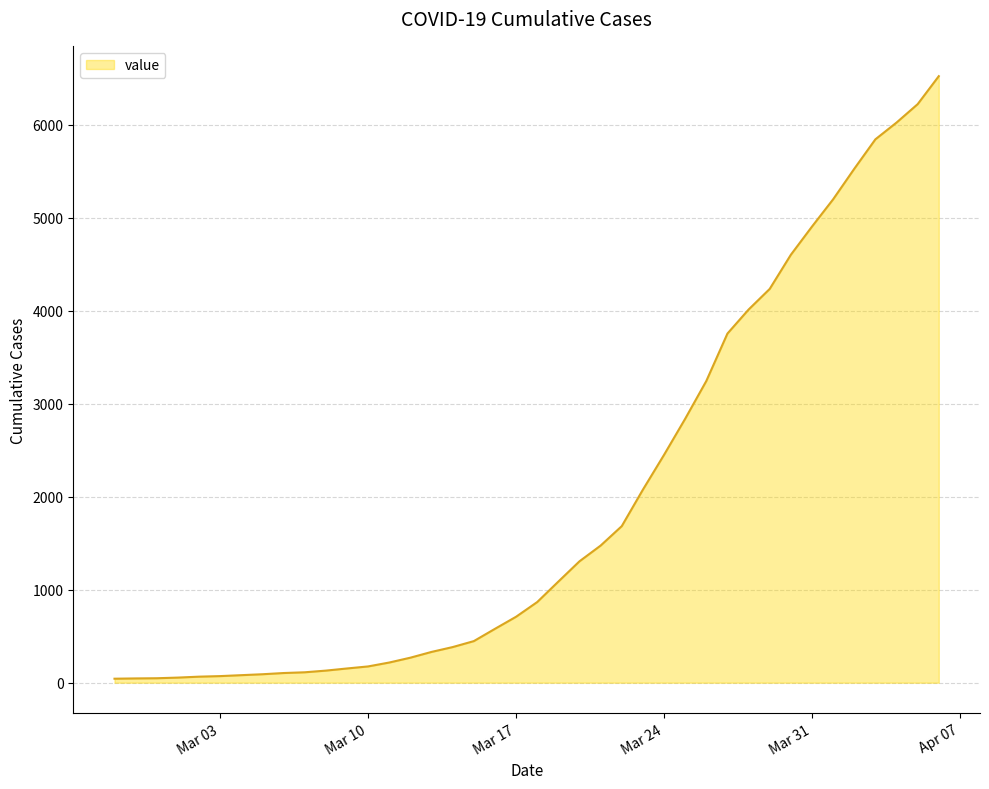

What is the sum of all values?

77950